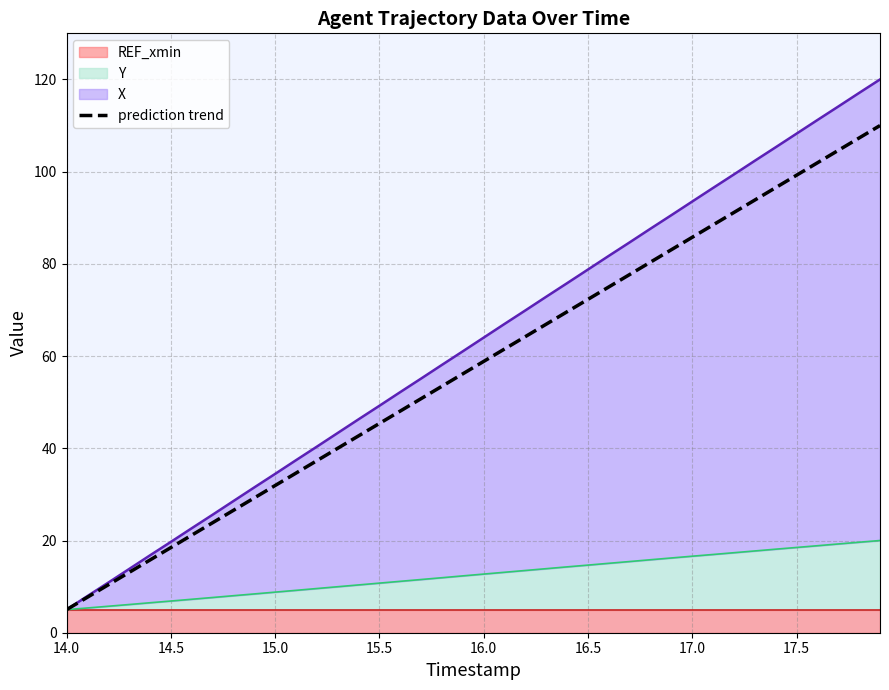

What is the label of the 40th point from the right?

14.0